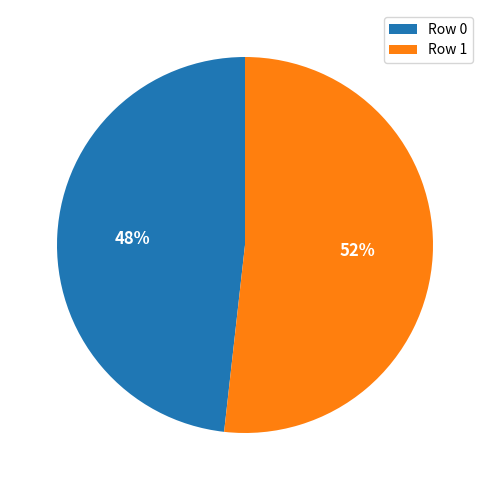

To the nearest percent, what is the combined percentage of Row 0 and Row 1?

100%